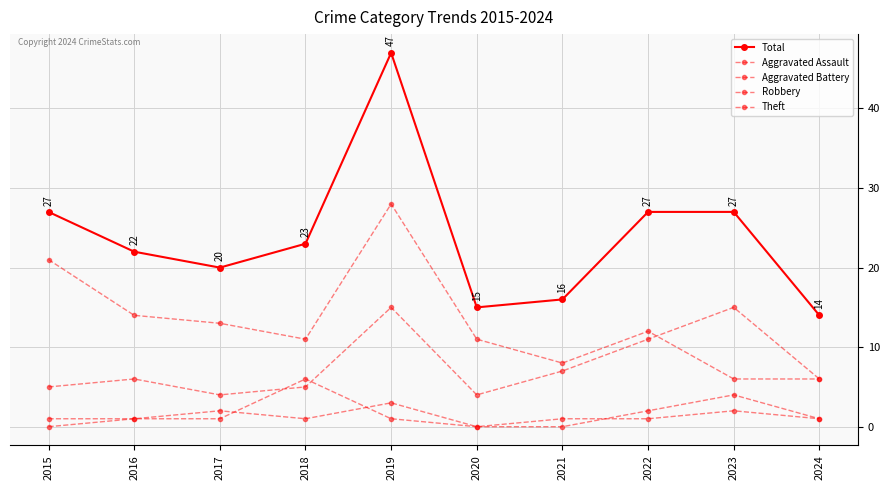

Is the value of Aggravated Battery at 2024 greater than the value of Aggravated Assault at 2020?

Yes